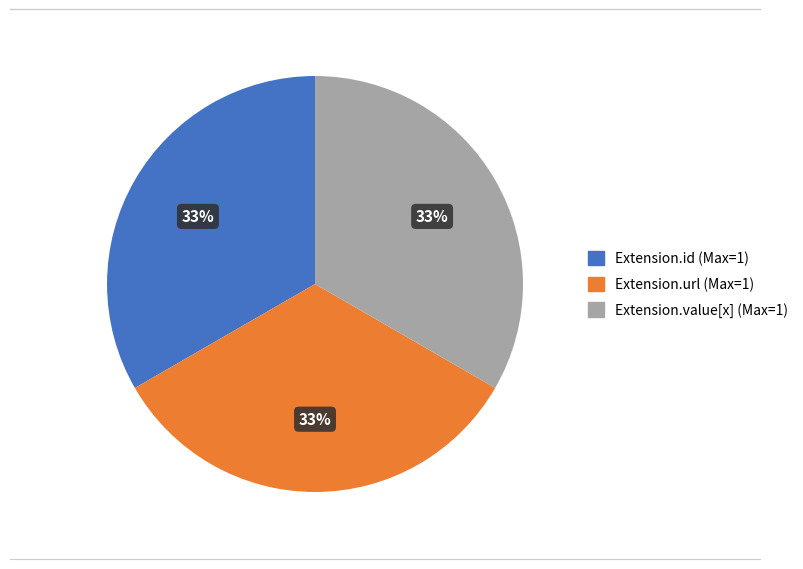

Does any single category account for the majority?

No